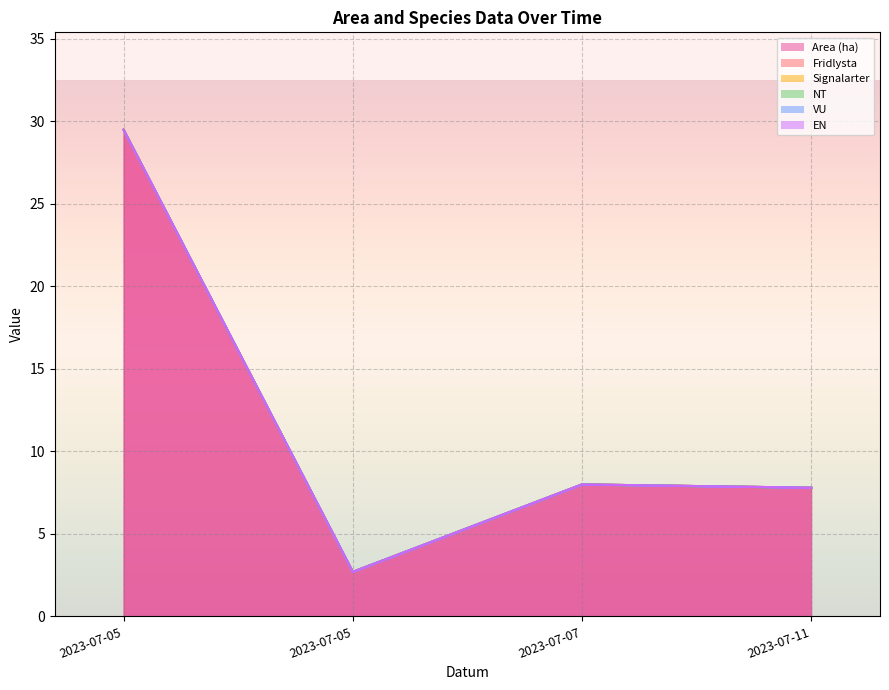

True or false: EN has more than 2 points higher than both neighbors.

False